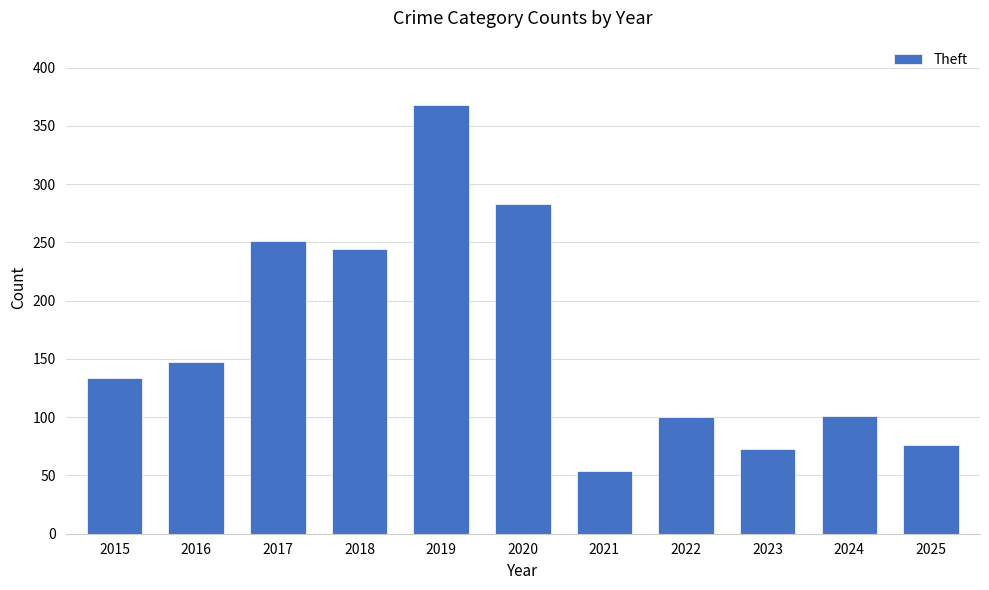

What is the value of the 3rd bar from the left?

251